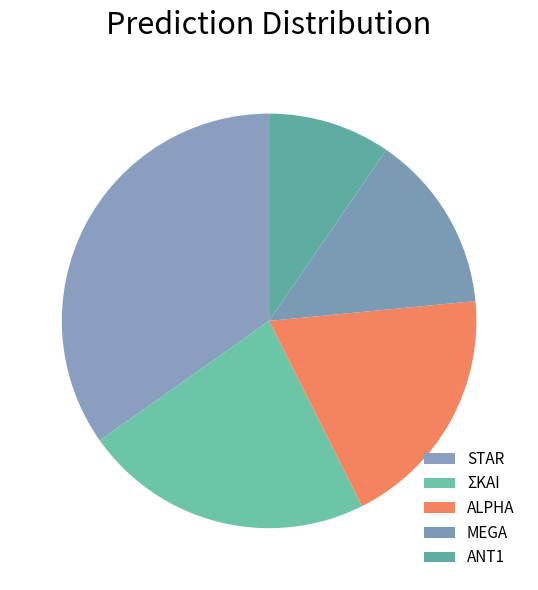

Rank the categories by value from lowest to highest.

ANT1, MEGA, ALPHA, ΣΚΑΙ, STAR